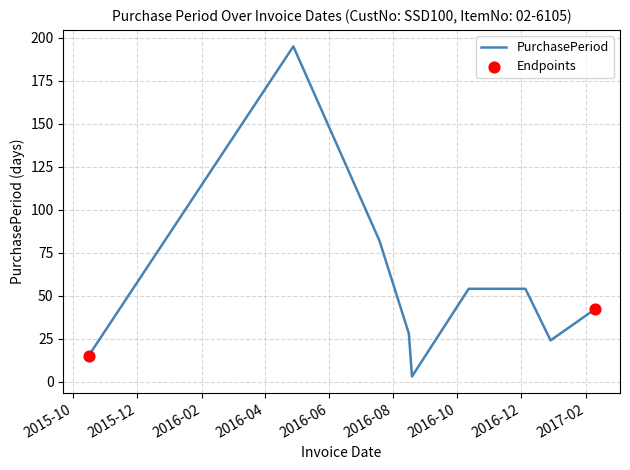

What is the difference between the maximum and minimum values?

192